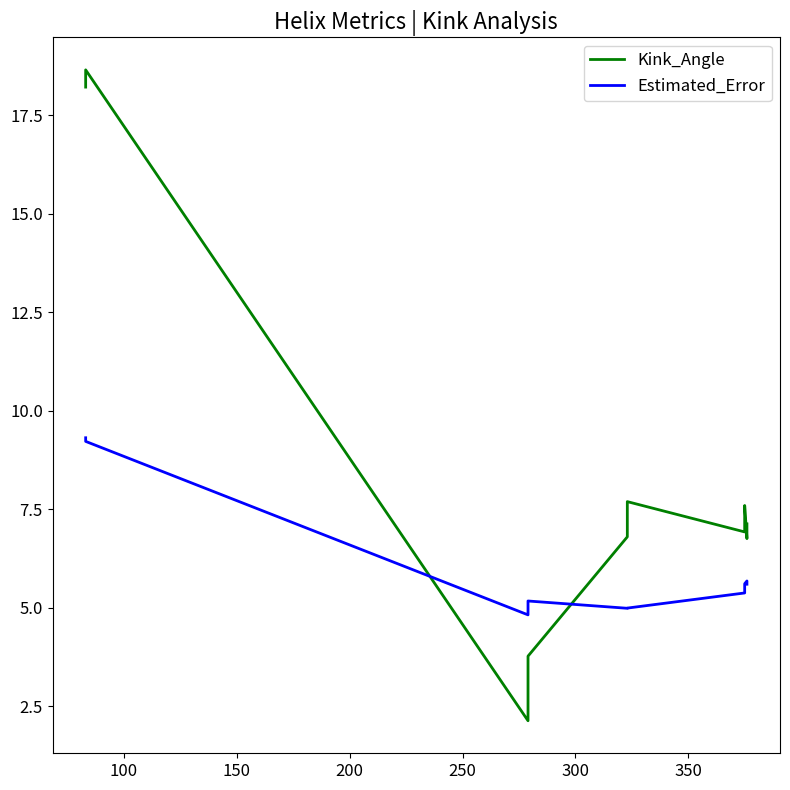

What are all the series names shown in the legend?

Kink_Angle, Estimated_Error